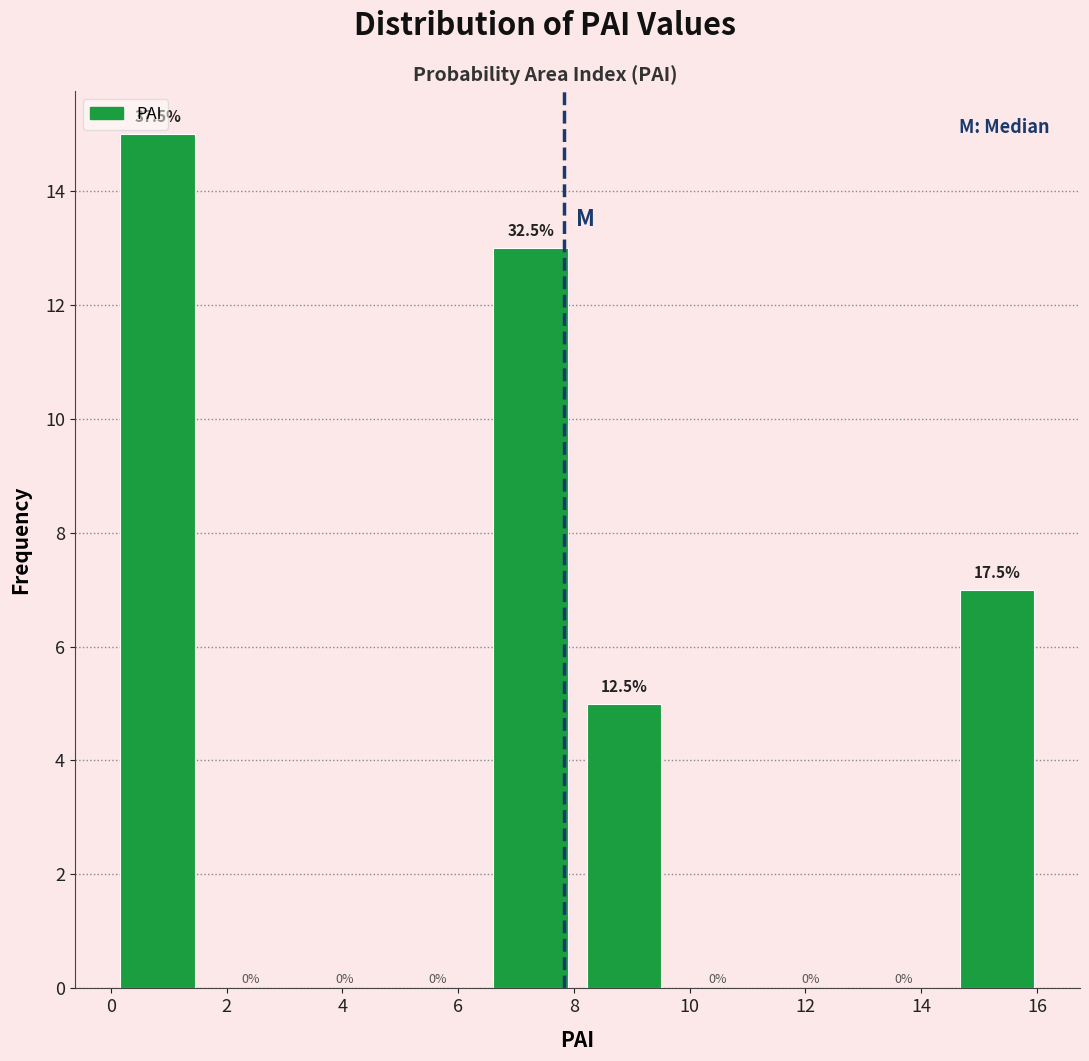

Over which range of the x-axis is the bar tallest?

0.0 to 1.6